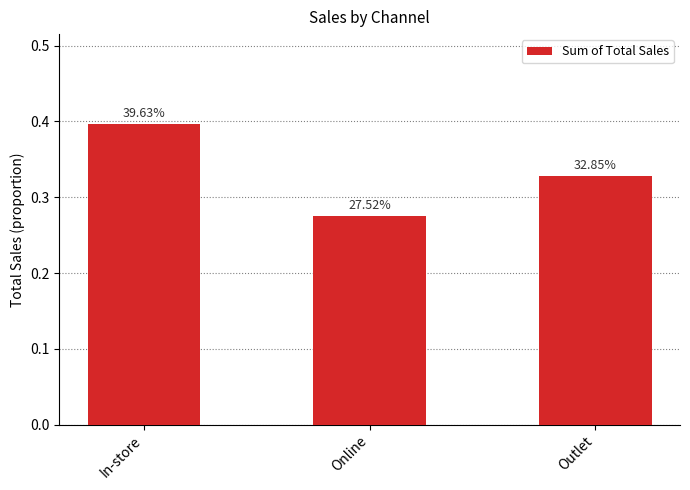

What is the label of the 2nd bar from the left?

Online